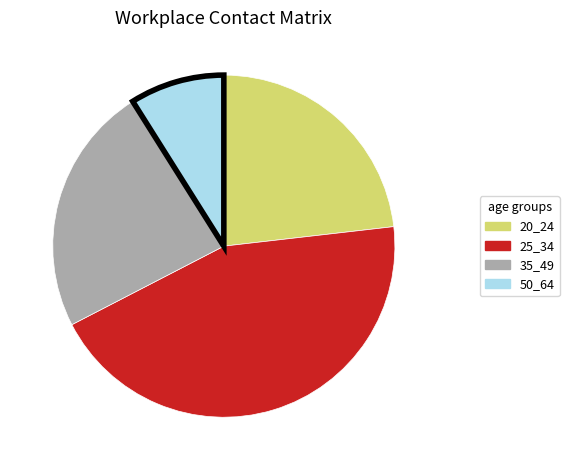

True or false: 50_64 accounts for 23% of the total.

False